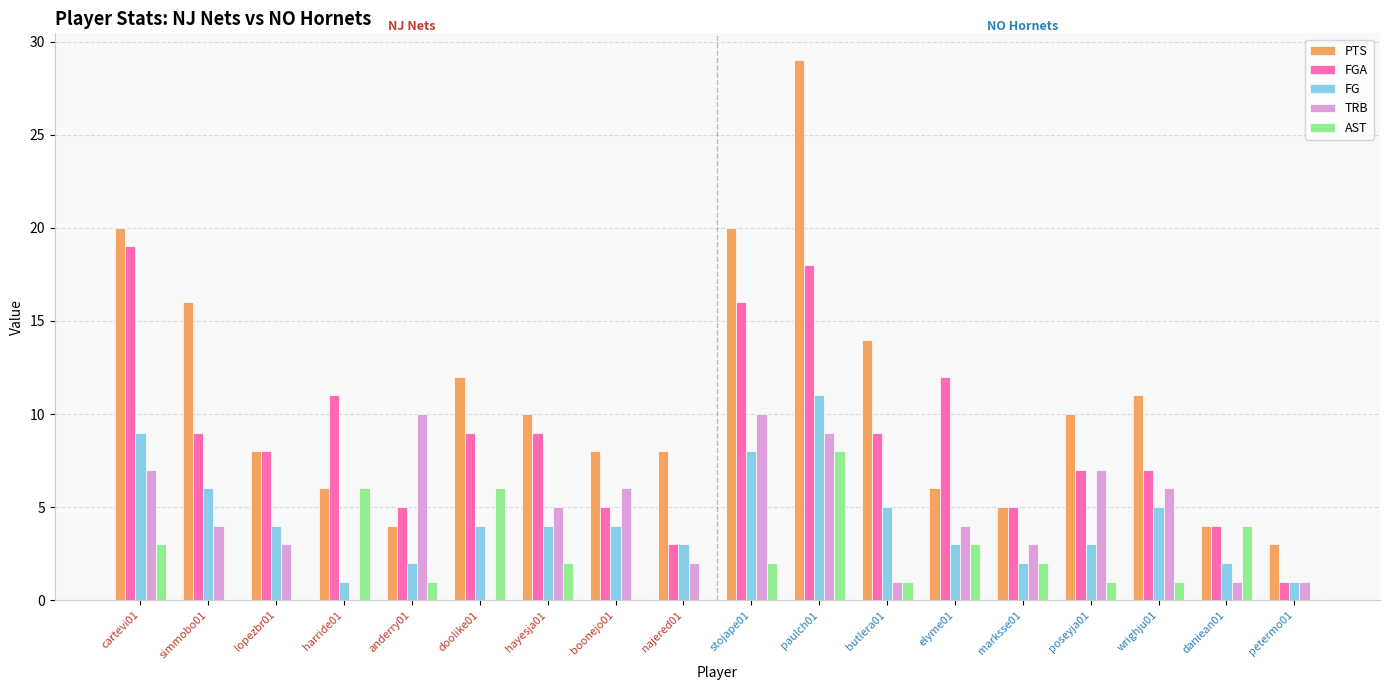

Between harride01 and petermo01, which series saw the biggest shift?

FGA